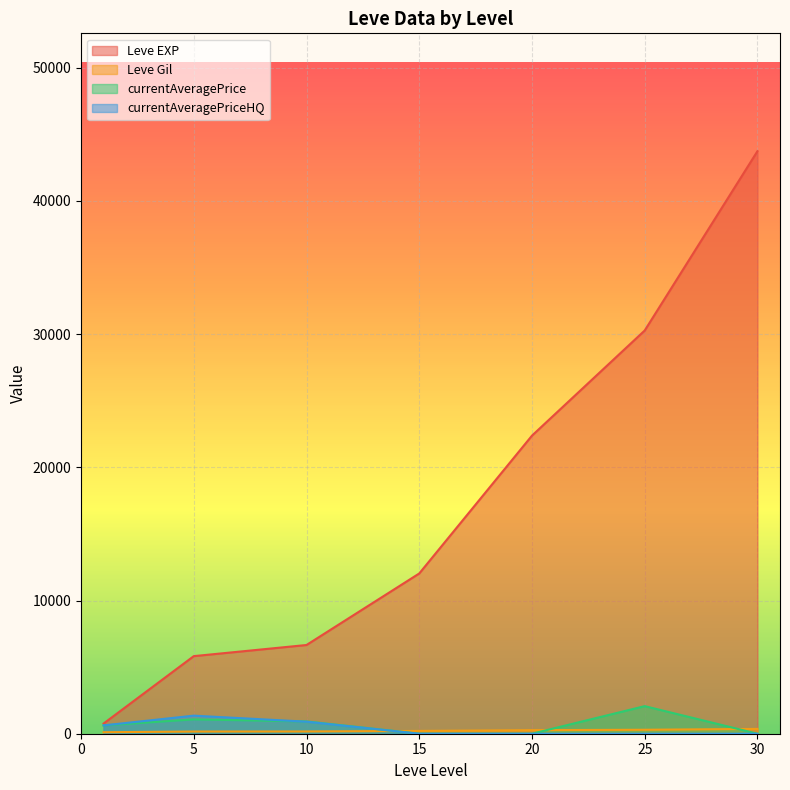

True or false: currentAveragePrice and currentAveragePriceHQ cross at least once.

True